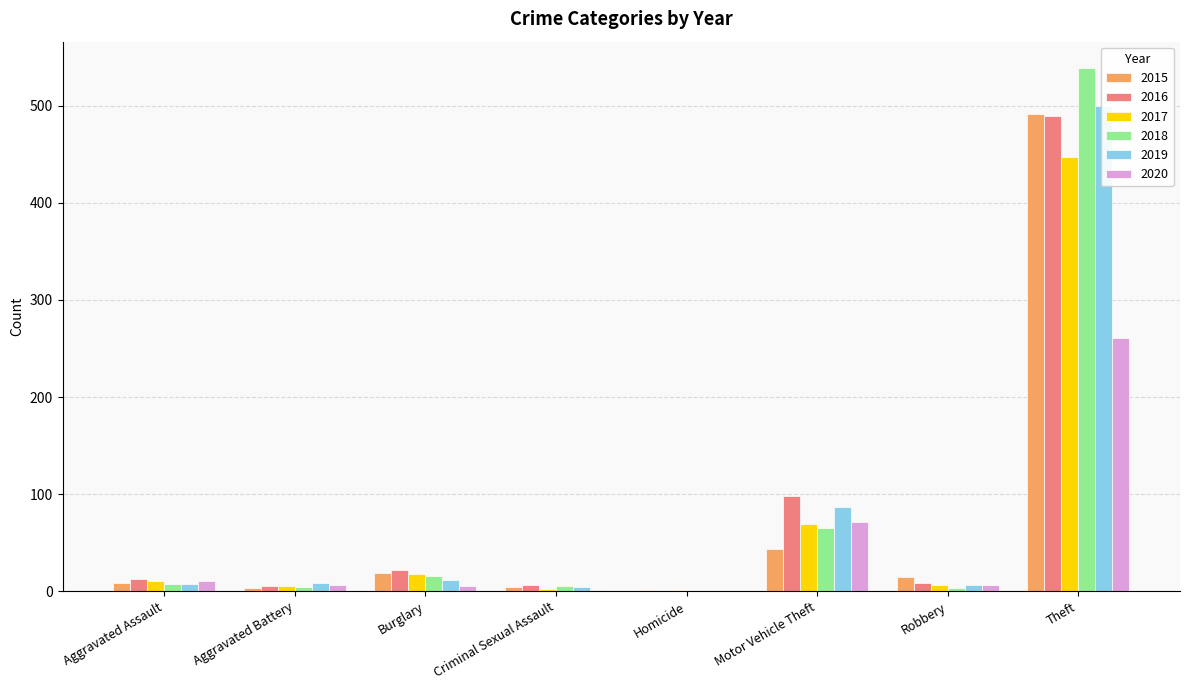

Which category has the highest value across all series?

Theft